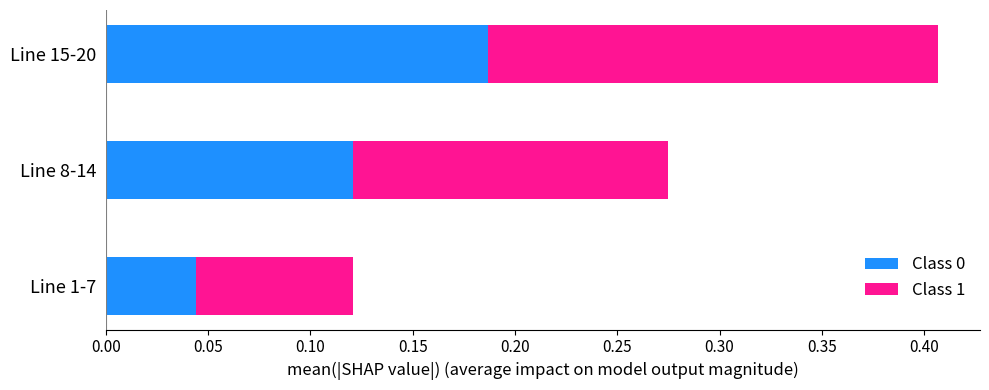

Which category has the lowest value in the Class 0 series?

Line 1-7